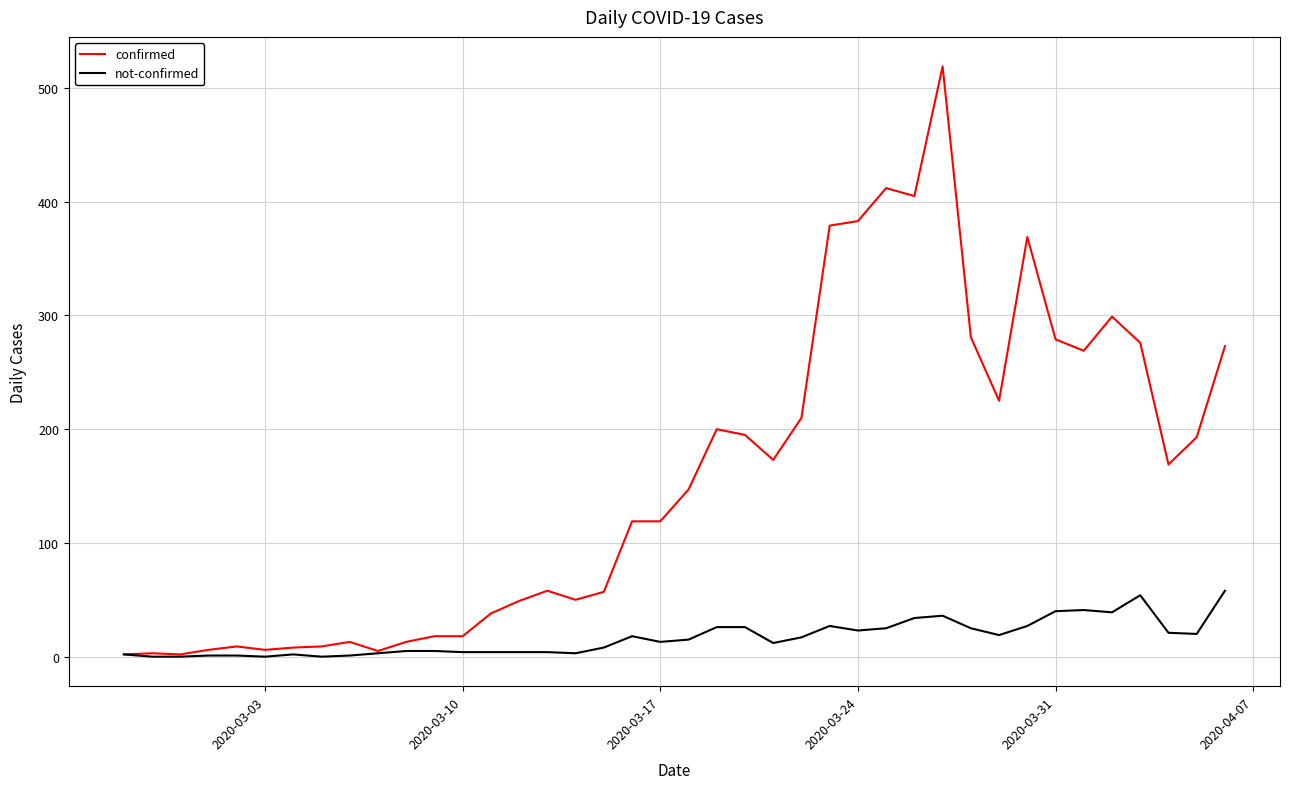

Which series has the largest range (max minus min)?

confirmed